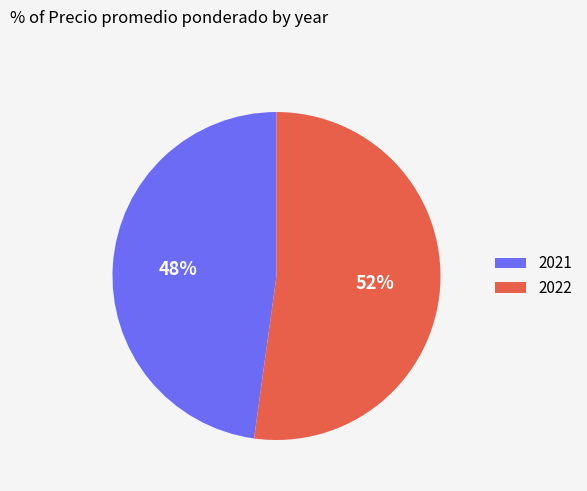

What is the ratio of the value at 2021 to the value at 2022?

0.9